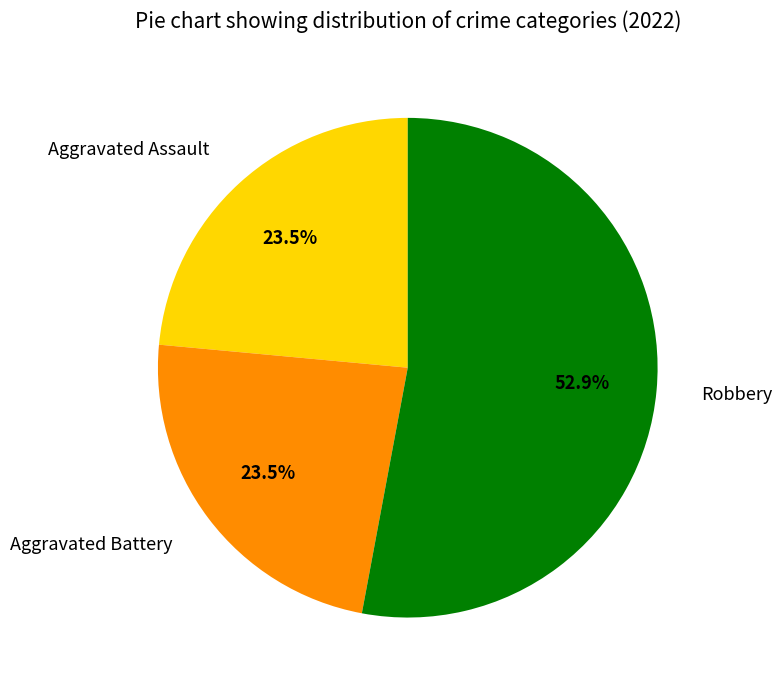

How much of the chart is everything except Aggravated Battery?

76.5%